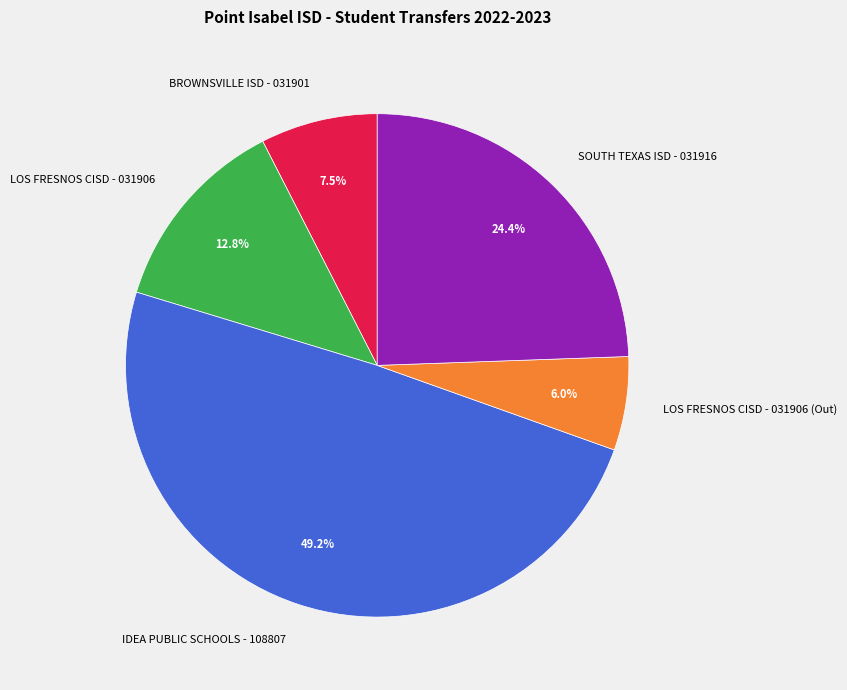

Rank the categories by value from highest to lowest.

IDEA PUBLIC SCHOOLS - 108807, SOUTH TEXAS ISD - 031916, LOS FRESNOS CISD - 031906, BROWNSVILLE ISD - 031901, LOS FRESNOS CISD - 031906 (Out)